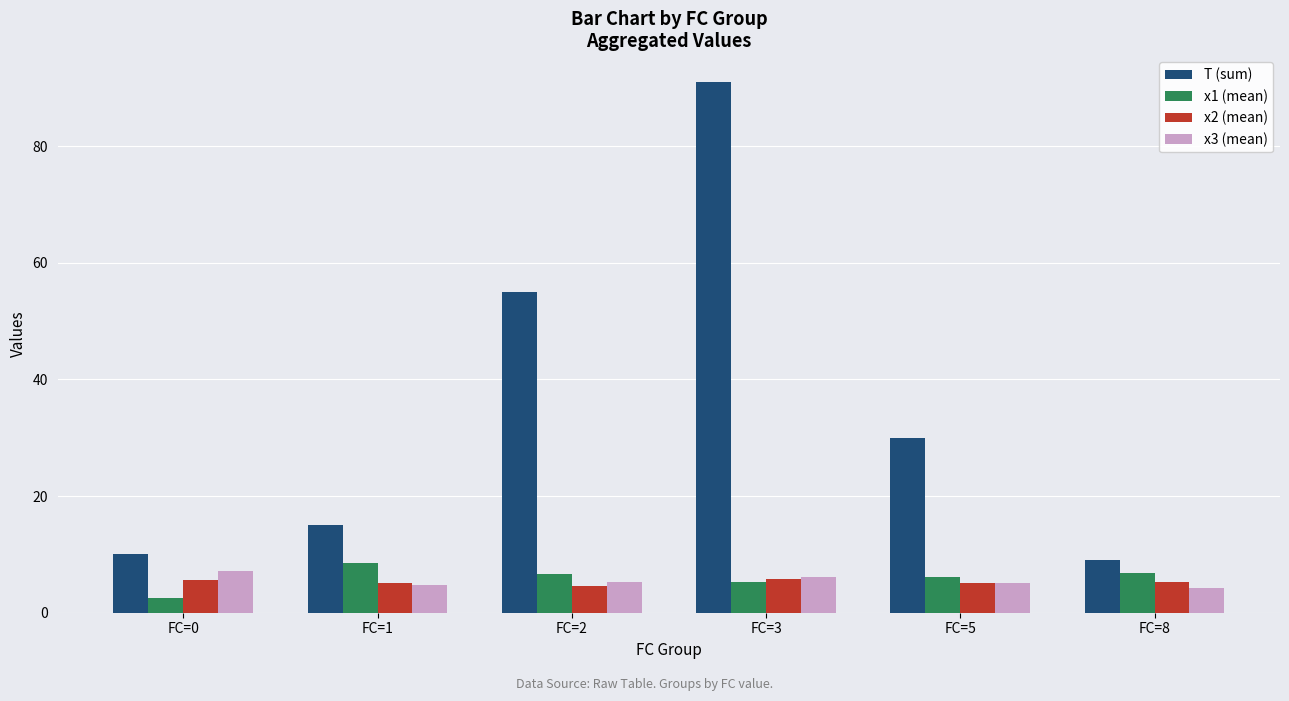

How many bars are there in each group?

4